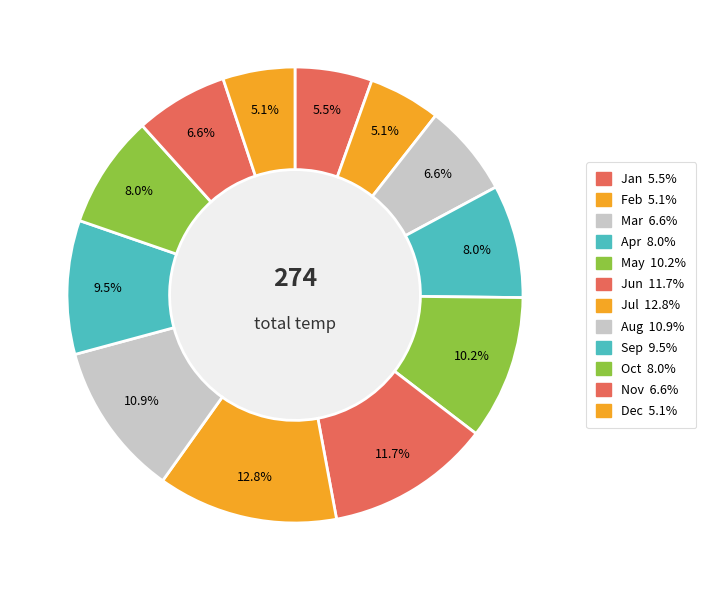

To the nearest percent, what percentage of the pie is Dec?

5%